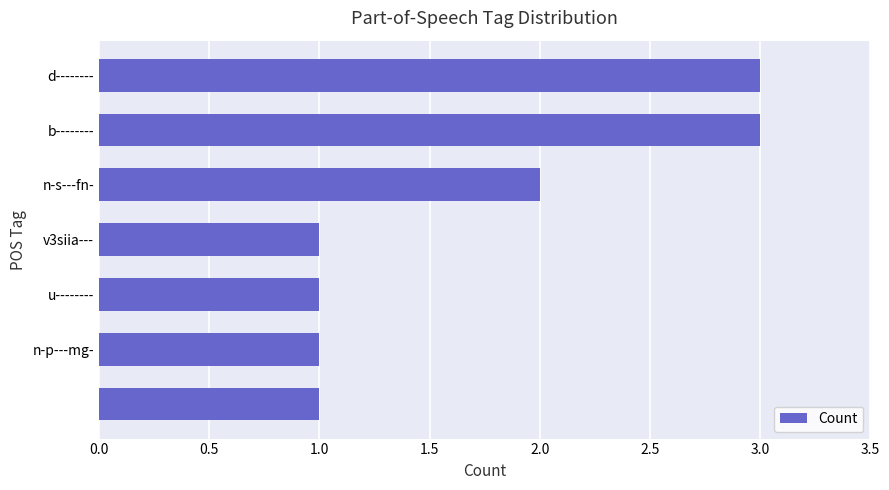

What is the smallest value displayed?

1